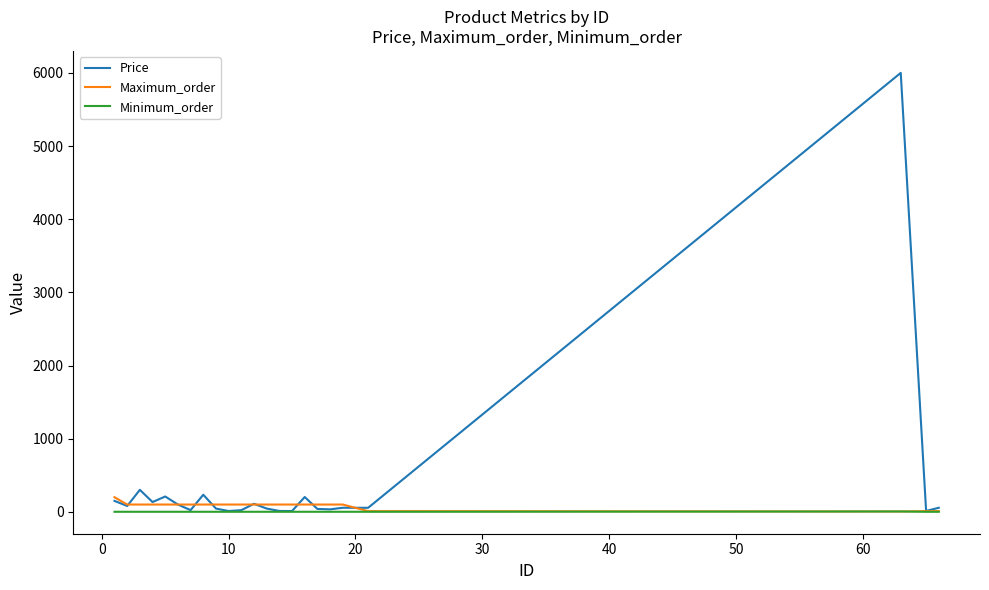

Does the chart display data point markers on the line(s)?

No